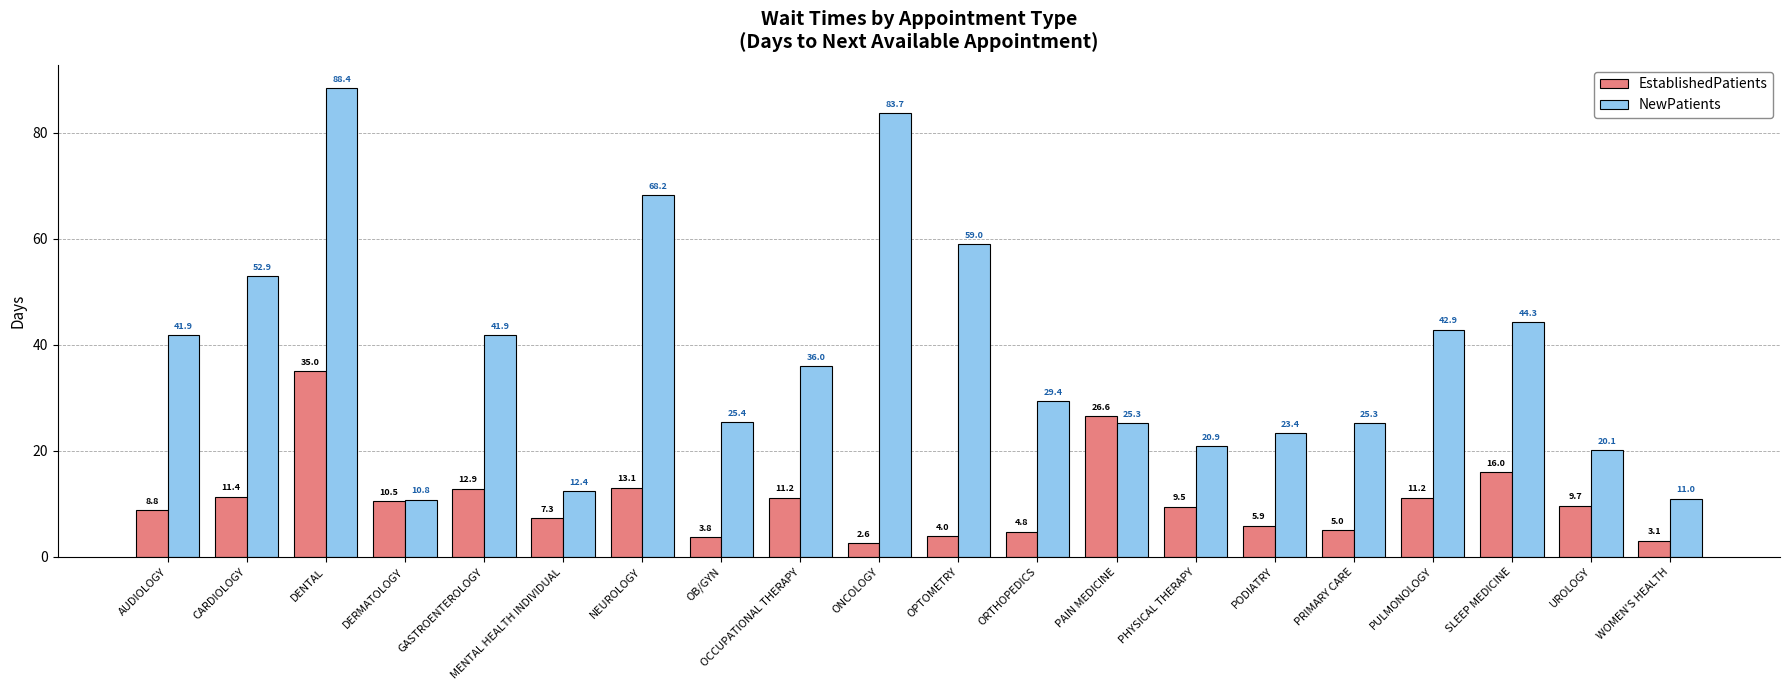

Which series has the widest spread of values?

NewPatients